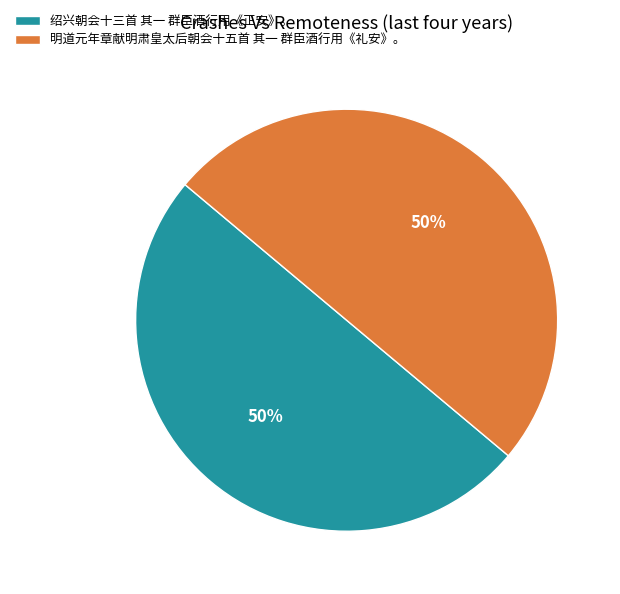

Approximately how many times larger is the value at 绍兴朝会十三首 其一 群臣酒行用《正安》。 compared to 明道元年章献明肃皇太后朝会十五首 其一 群臣酒行用《礼安》。?

1.0